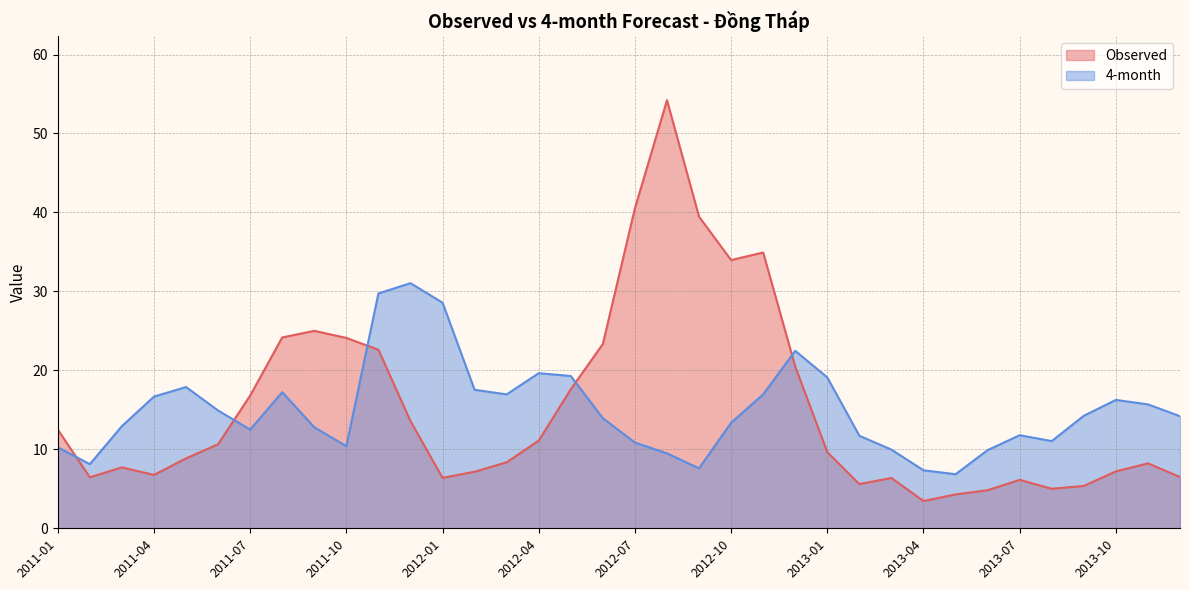

Reading left to right, transcribe all the data shown in this chart.

Observed: 12.5	6.5	7.7	6.8	8.9	10.6	16.8	24.2	25.0	24.1	22.6	13.6	6.4	7.2	8.4	11.1	17.6	23.3	40.5	54.2	39.5	34.0	34.9	20.5	9.7	5.6	6.4	3.5	4.3	4.8	6.1	5.0	5.4	7.2	8.2	6.5
4-month: 10.3	8.1	12.9	16.7	17.9	14.9	12.5	17.2	12.8	10.4	29.7	31.0	28.6	17.5	17.0	19.6	19.3	13.9	10.9	9.5	7.6	13.4	17.0	22.5	19.1	11.7	10.0	7.3	6.8	9.9	11.8	11.0	14.3	16.3	15.7	14.2